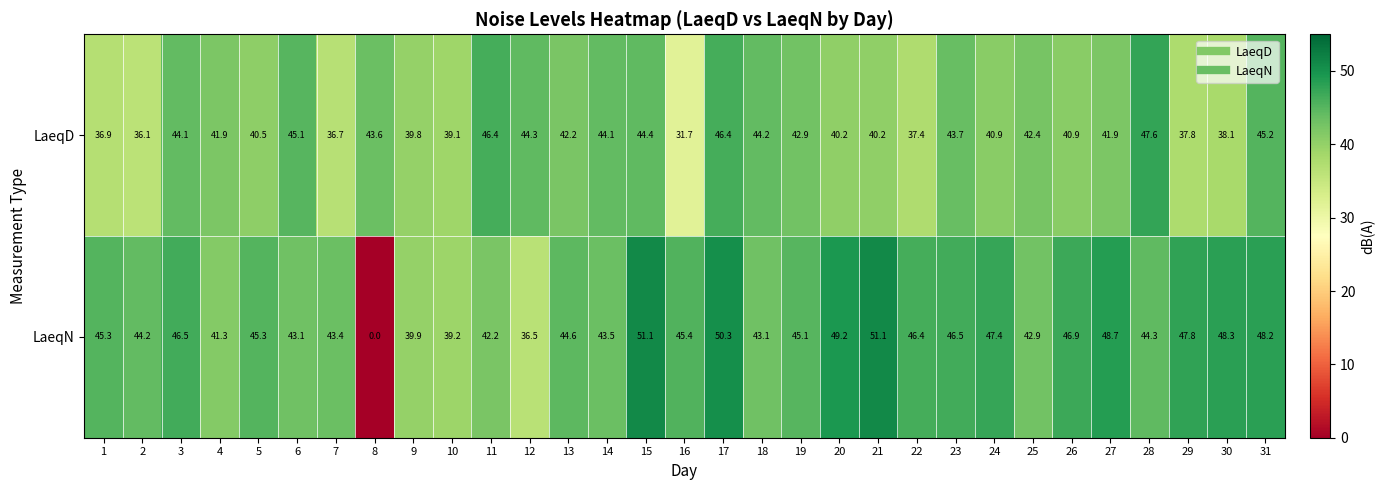

Between 4 and 8, which series saw the biggest shift?

LaeqN